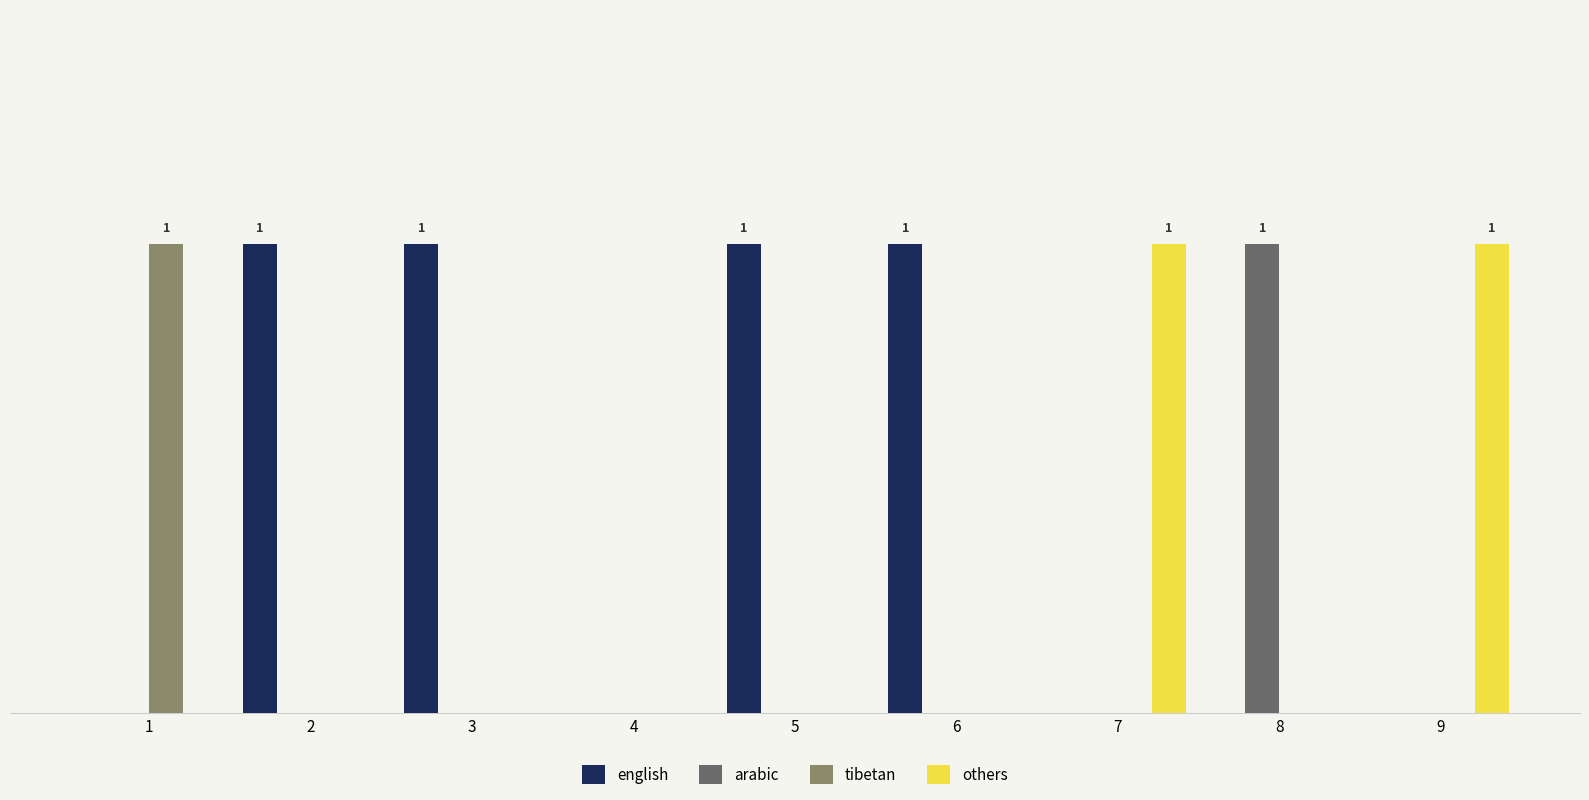

What is the maximum value shown in the chart?

1